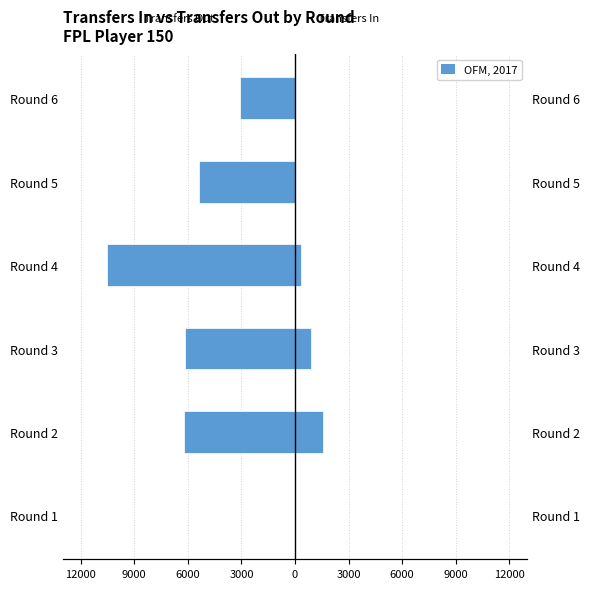

Which series has the largest range (max minus min)?

transfers_out